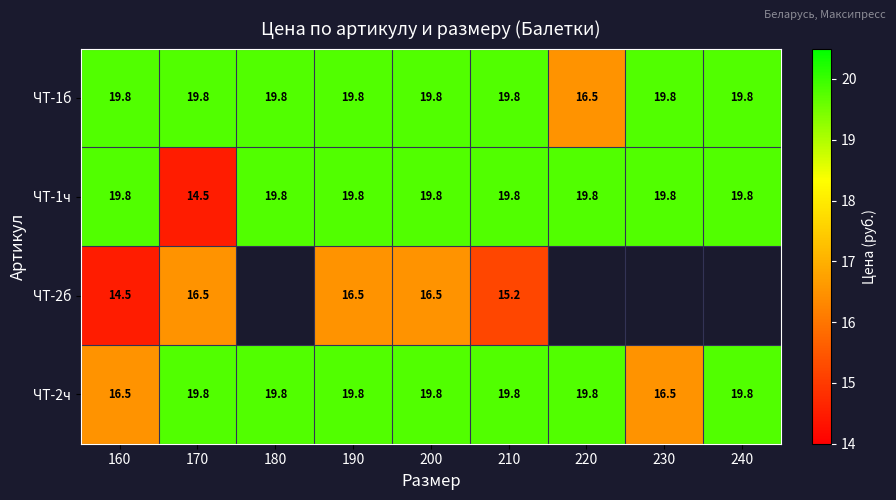

How many values in the ЧТ-1ч series are below 19?

1